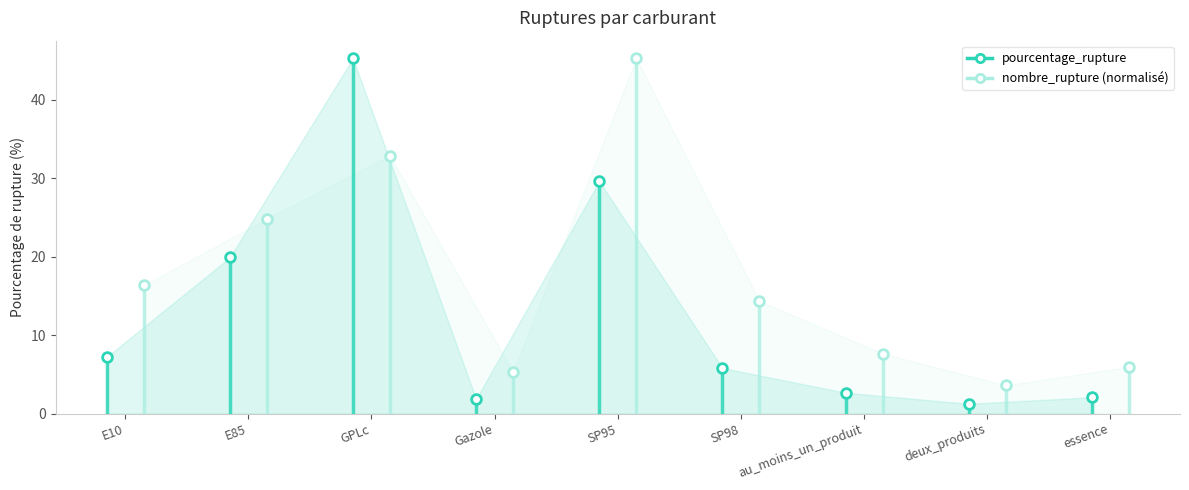

What is the difference between the nombre_rupture values at Gazole and GPLc?

27.6